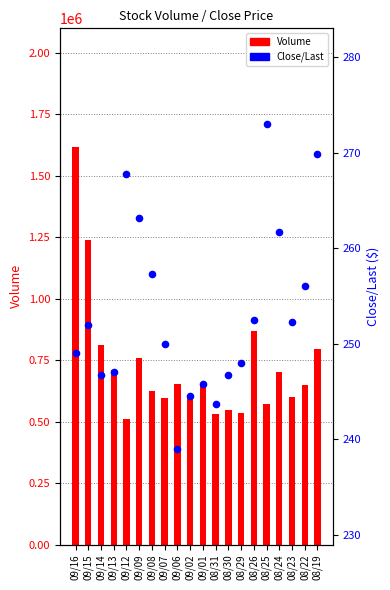

What are all the series names shown in the legend?

Volume, Close/Last